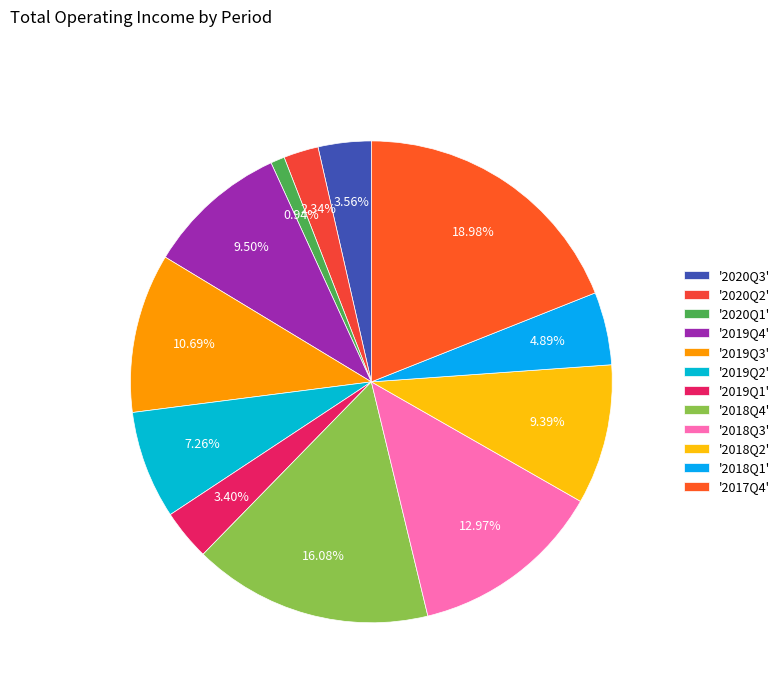

How many slices are in this pie chart?

12